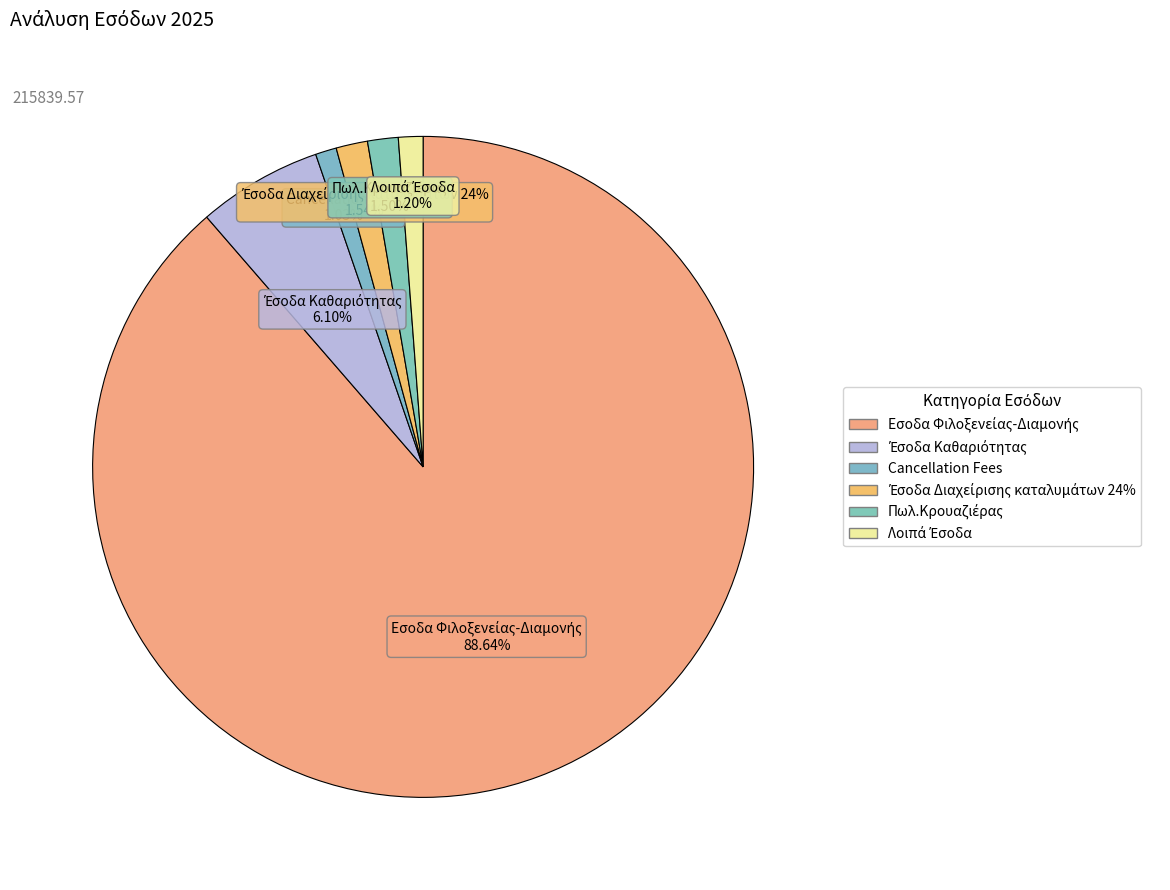

Is it true that Cancellation Fees is 9% of the pie?

False